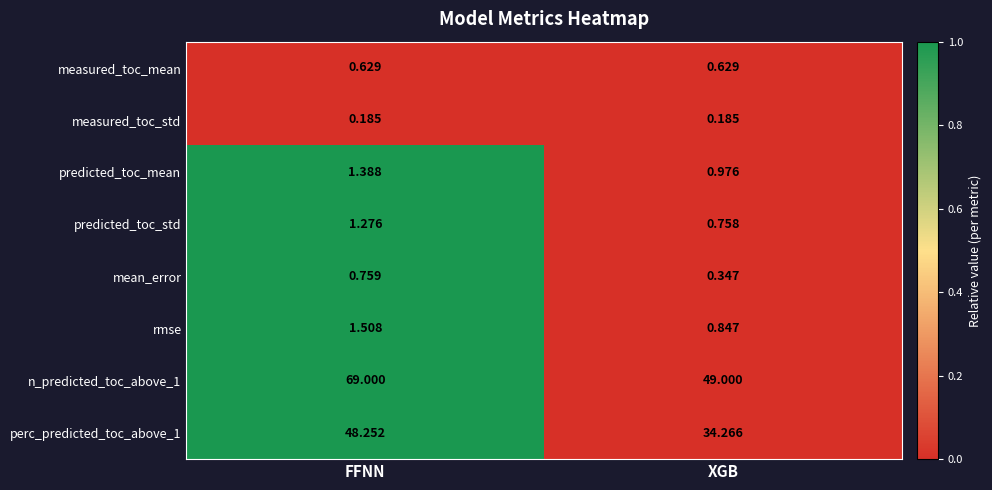

At which label does n_predicted_toc_above_1 reach its minimum?

XGB